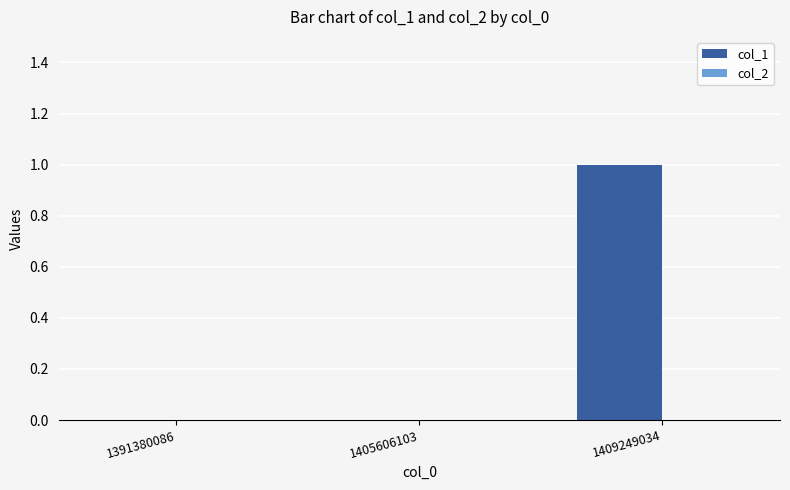

Reading left to right, transcribe all the data shown in this chart.

1391380086=0	1405606103=0	1409249034=1